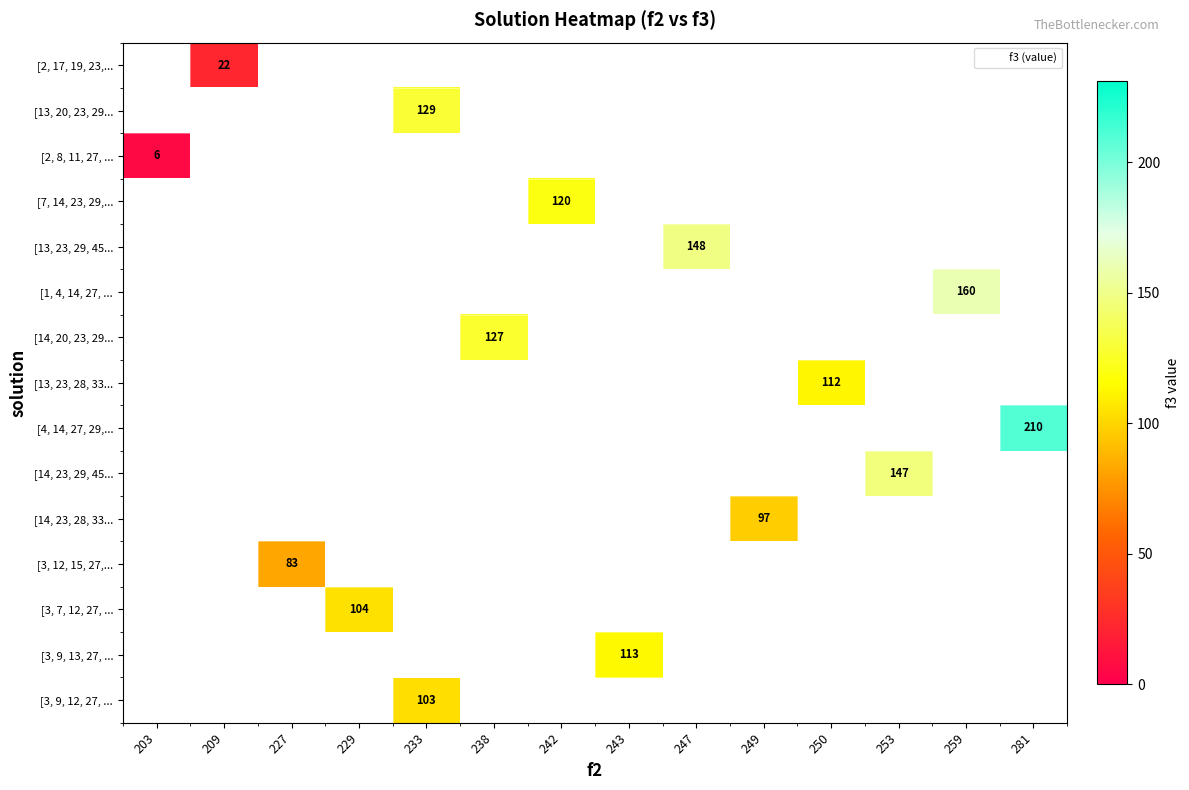

At which category does the chart reach its peak across all series?

281